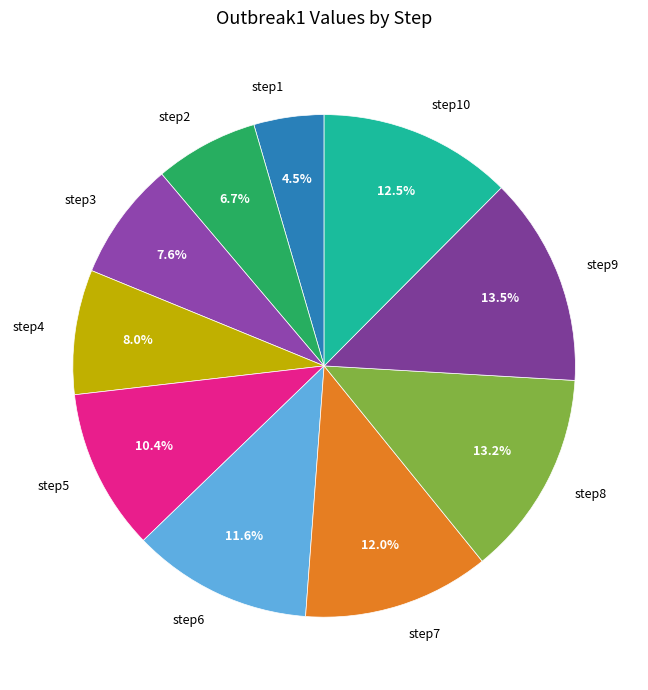

Does step5 account for over 50% of the chart?

No